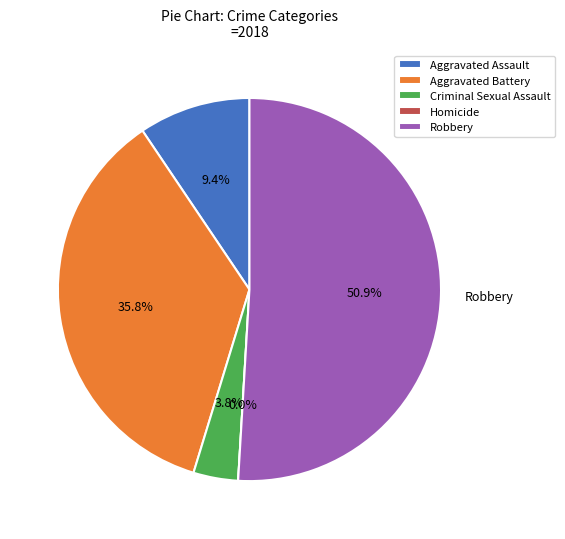

What portion of the pie excludes Aggravated Assault?

90.6%